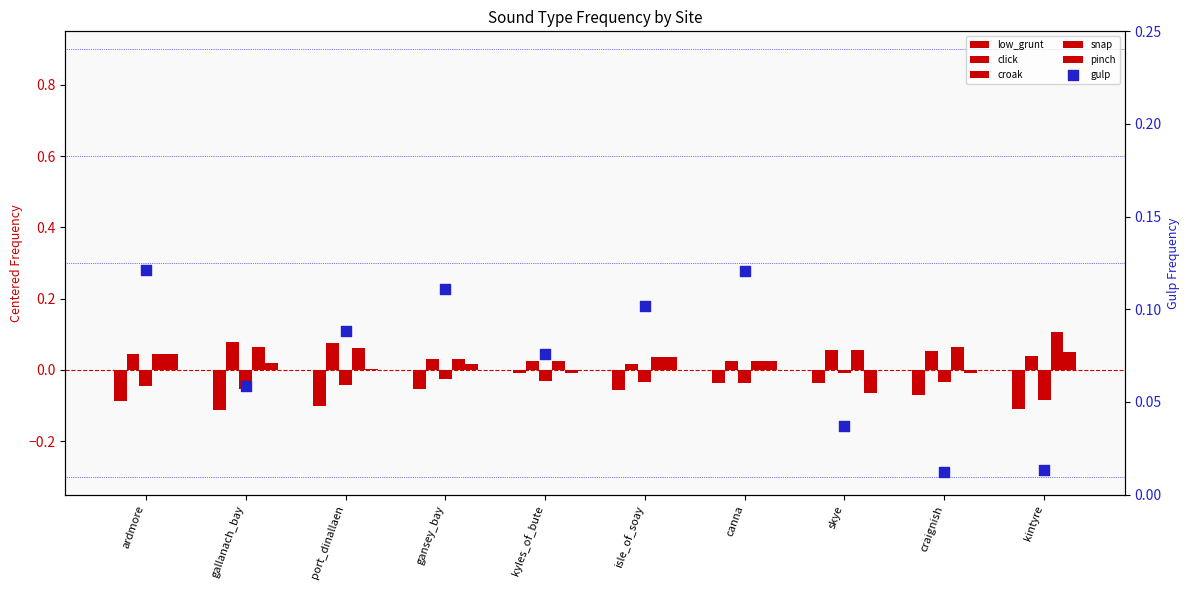

At which category is the sum across all series the highest?

ardmore